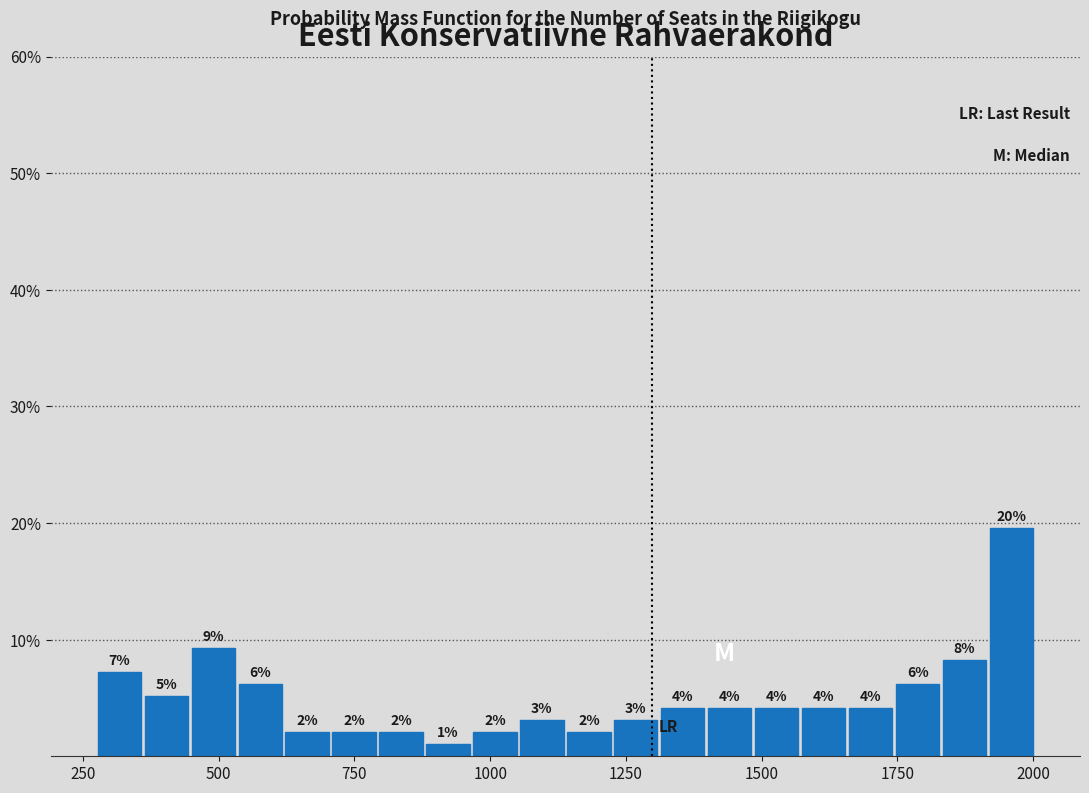

Around what value on the x-axis is the tallest bar? Give the approximate position of its centre, as read against the axis.

1950